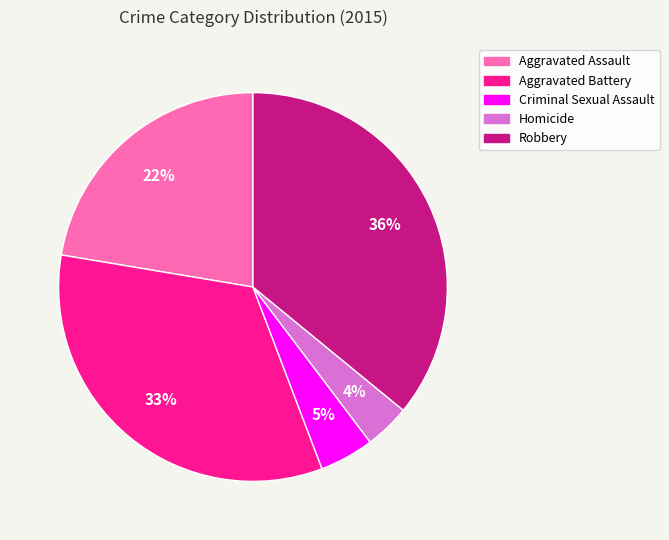

The Criminal Sexual Assault slice represents 5% of the pie. True or false?

True